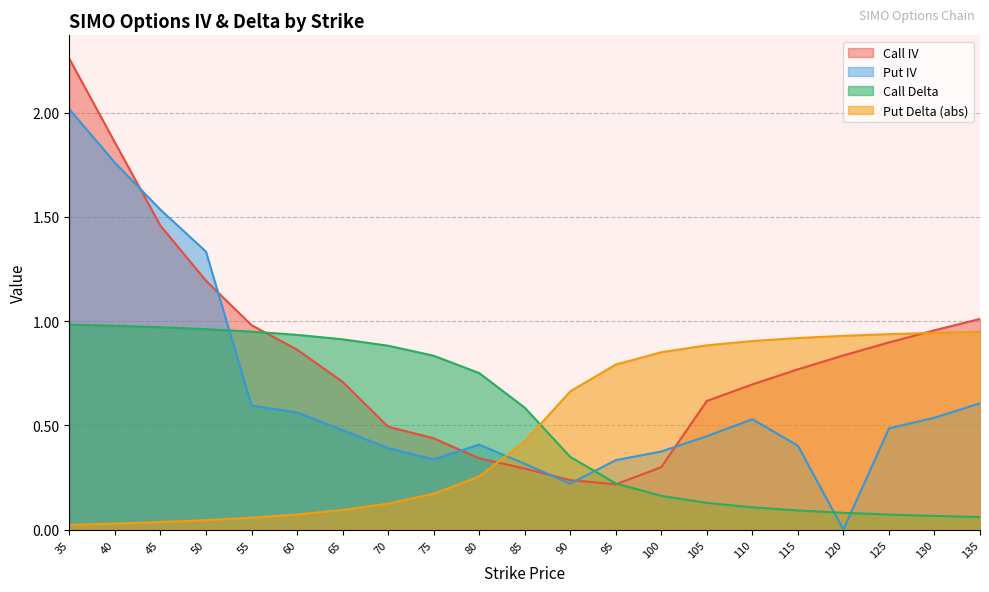

What is the difference between the second highest and second lowest values in the Call Delta series?

0.9